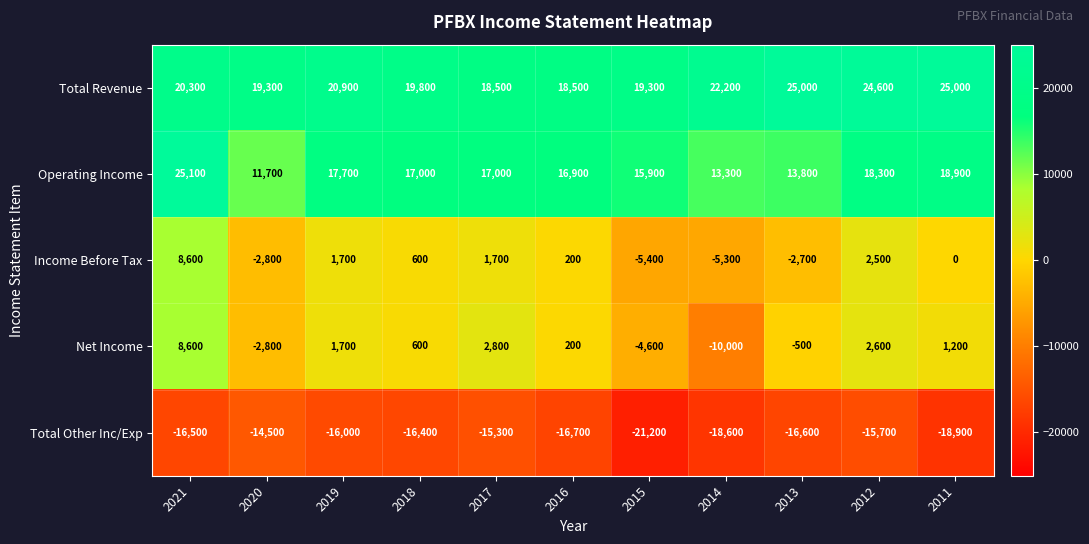

The value of Net Income at 2015 is -4600. True or false?

True